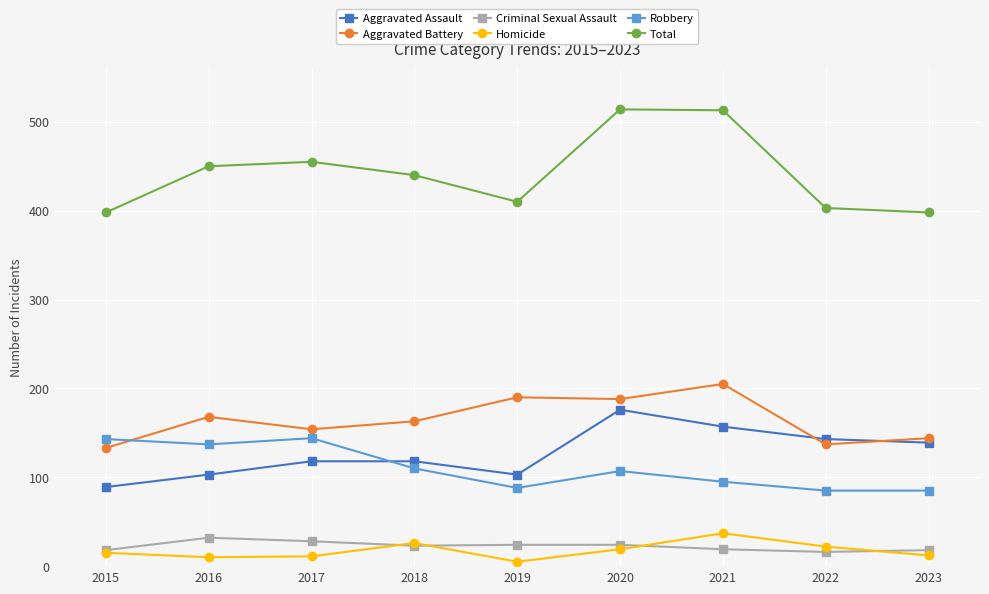

True or false: Aggravated Assault has more than 2 interior local peaks.

False